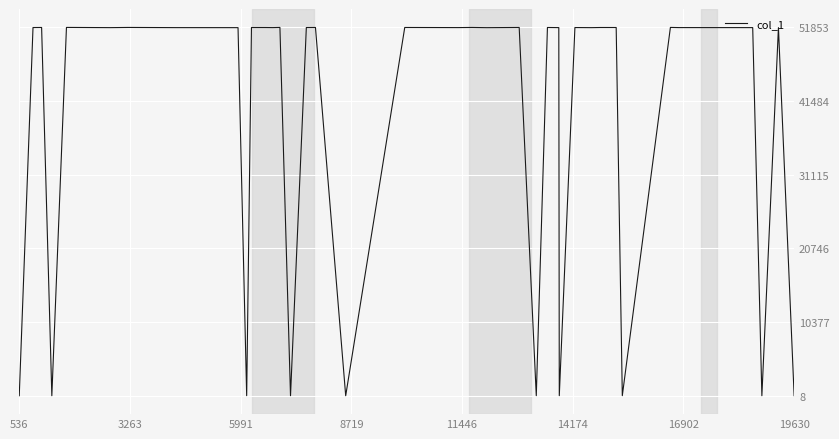

What is the difference between the maximum and minimum values?

51845